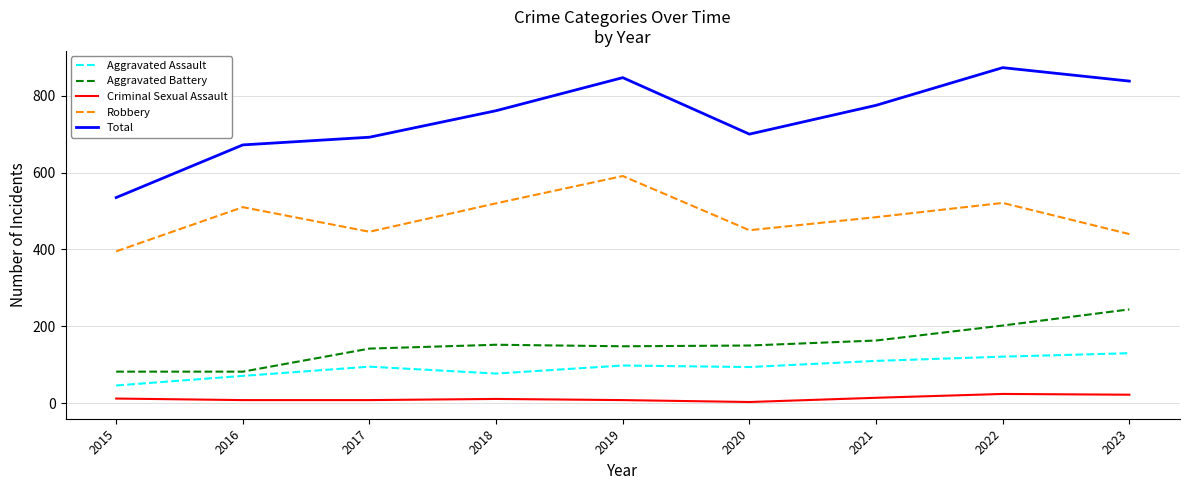

Rank the series by their maximum value, from highest to lowest.

Total, Robbery, Aggravated Battery, Aggravated Assault, Criminal Sexual Assault